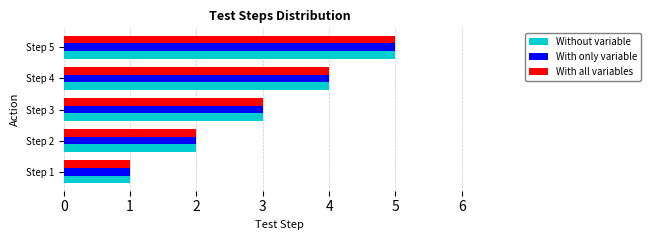

Is the value of With only variable at Step 1 greater than the value of Without variable at Step 2?

No